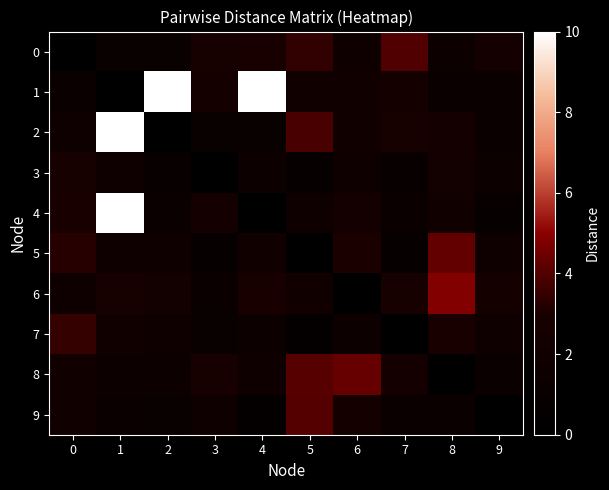

Between 1 and 6, which series saw the biggest shift?

2